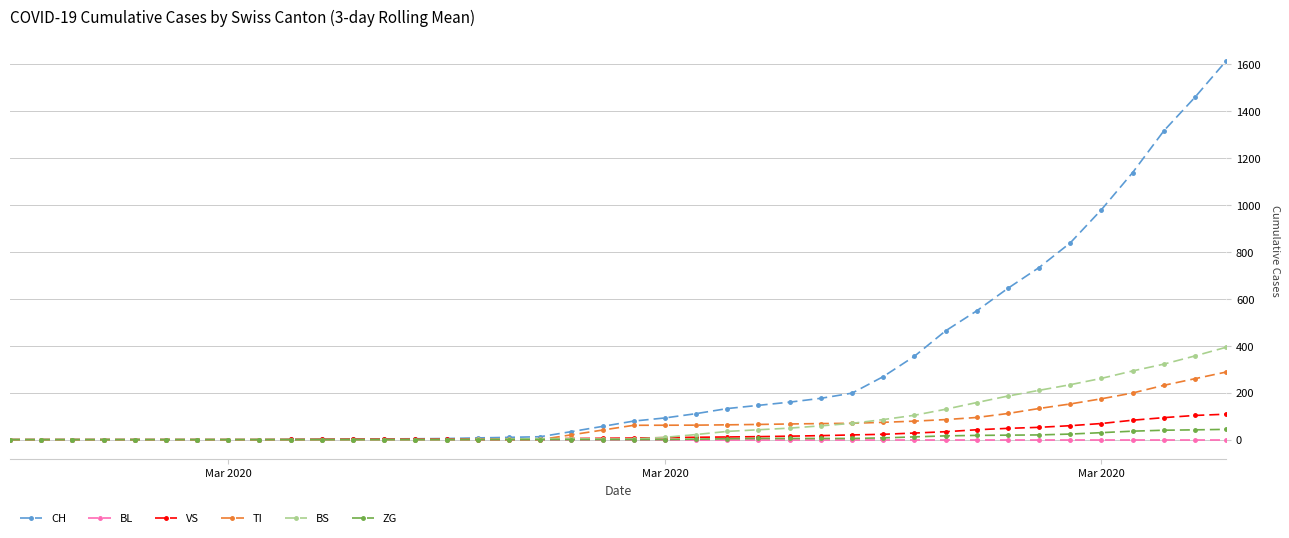

What is the sum of all VS values?

872.0